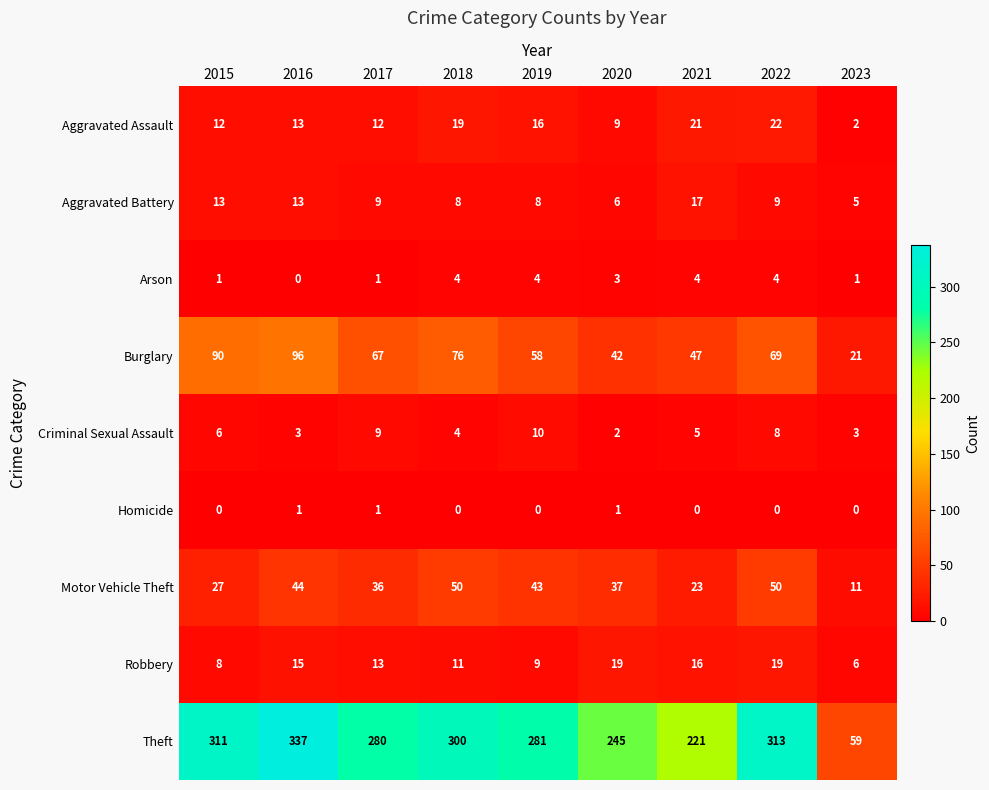

The value of Burglary at 2022 is 69. True or false?

True